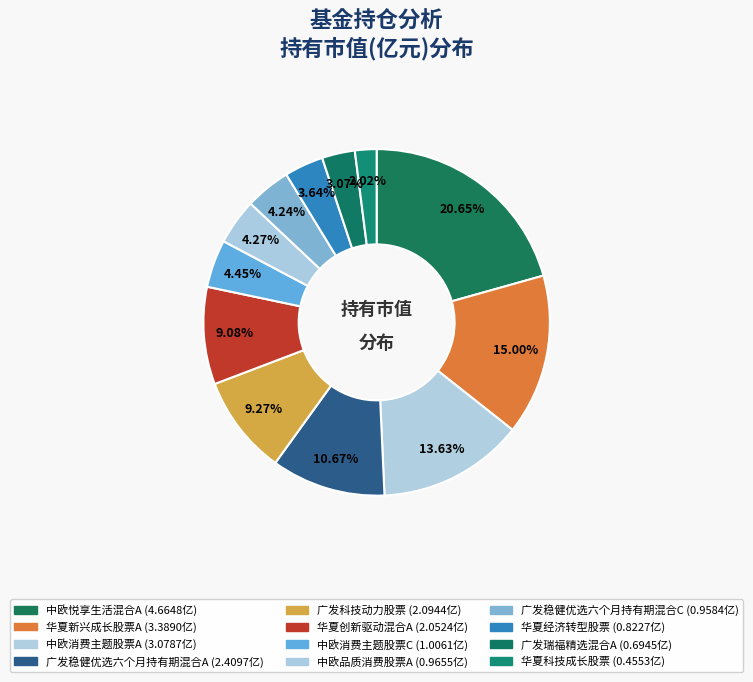

Is there a majority slice in this chart?

No